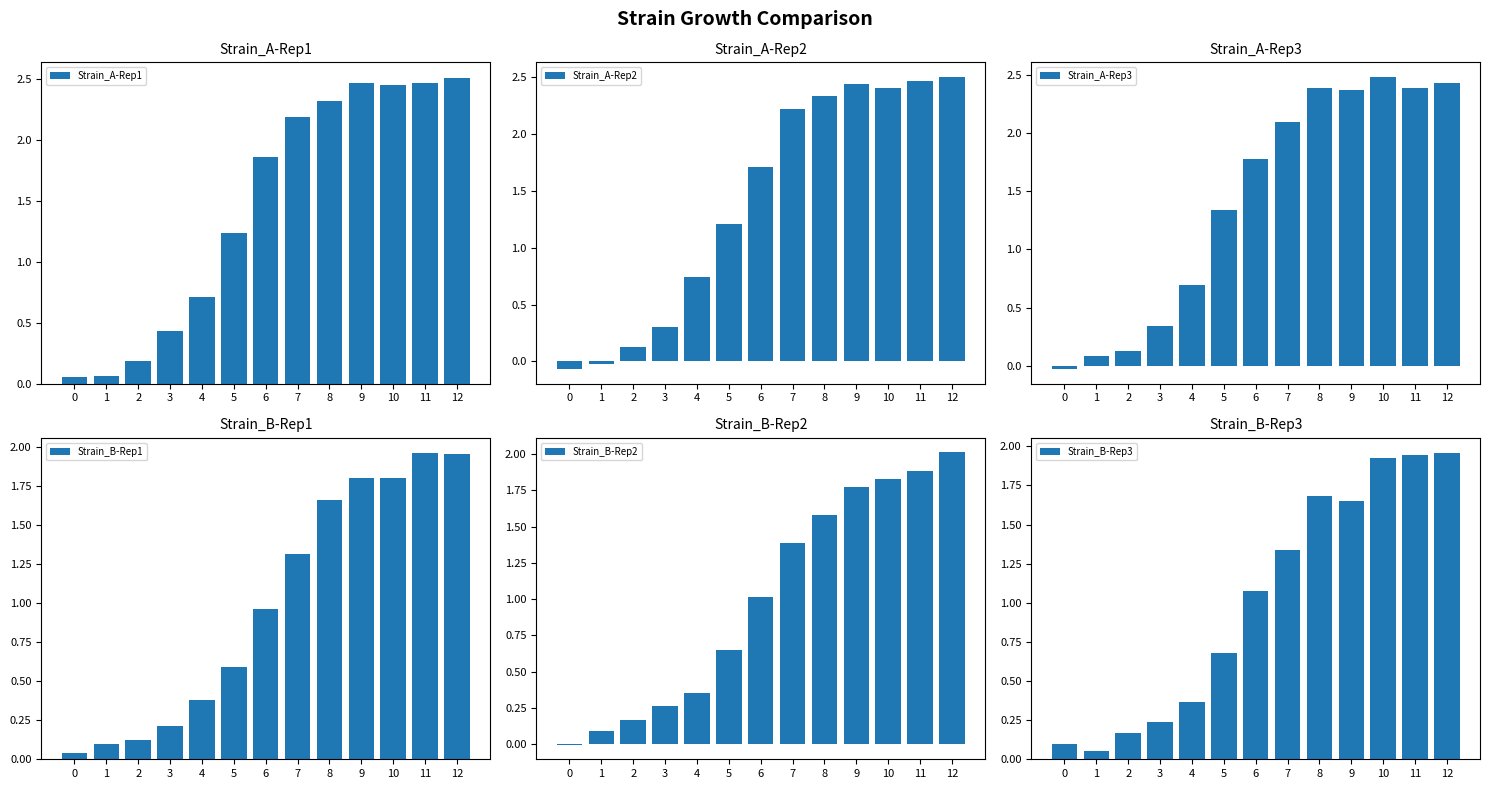

What is the maximum value shown in the chart?

2.5